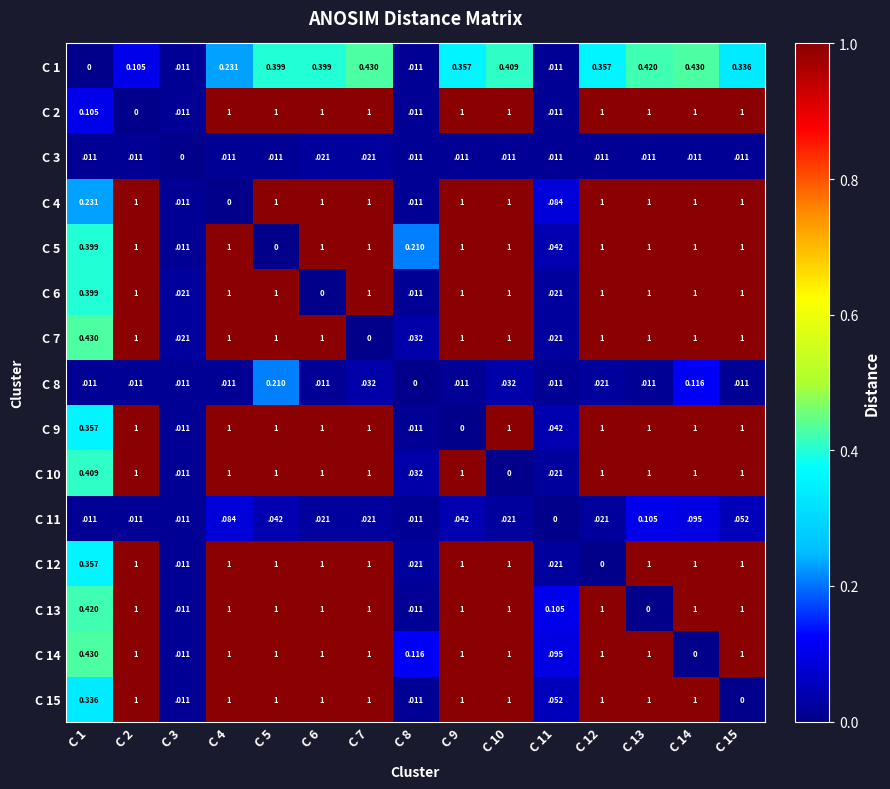

How many series are shown in this chart?

15